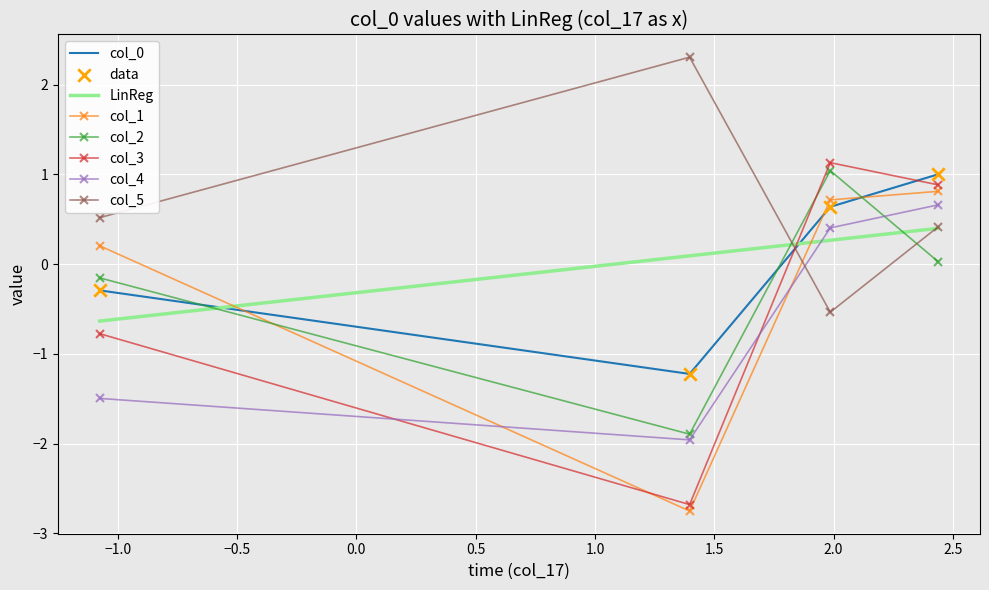

Is the value of col_3 at 0.0 greater than the value of col_1 at −1.5?

No